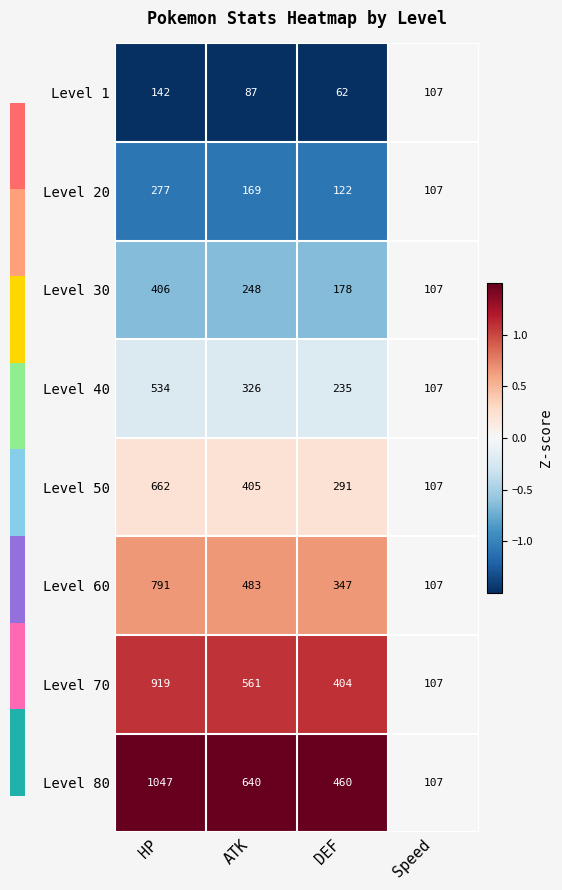

What is the sum of all Level 30 values?

939